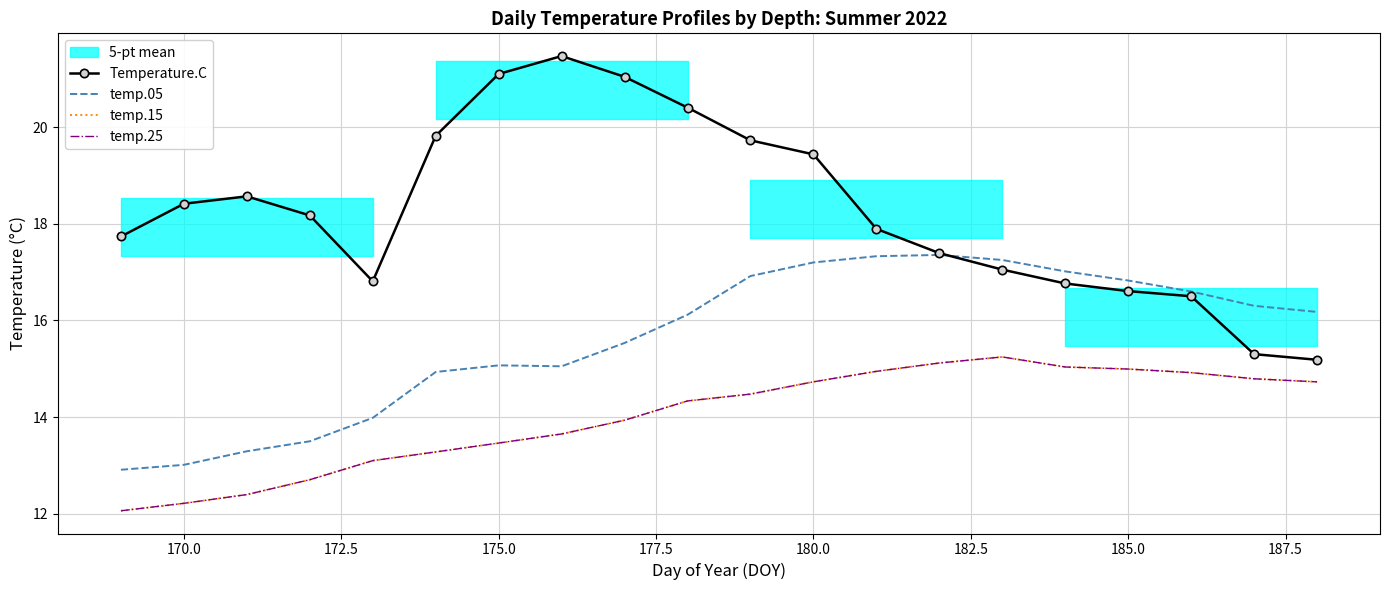

True or false: Temperature.C has a value of 13.2 at 182.5.

False